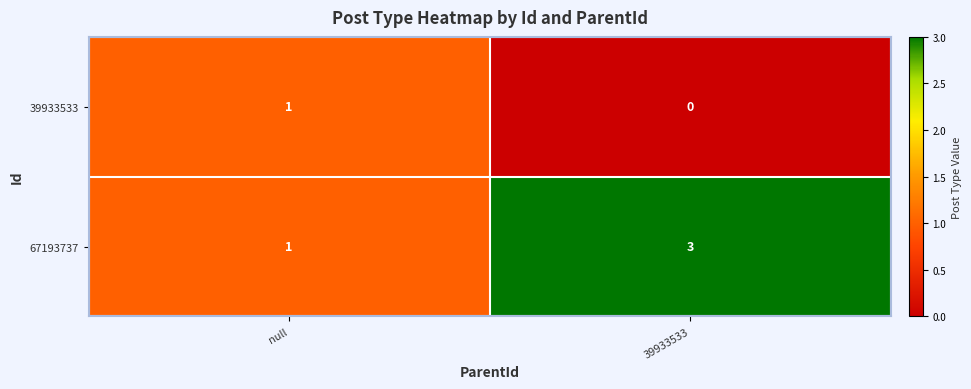

Which series has the largest total across all categories?

67193737